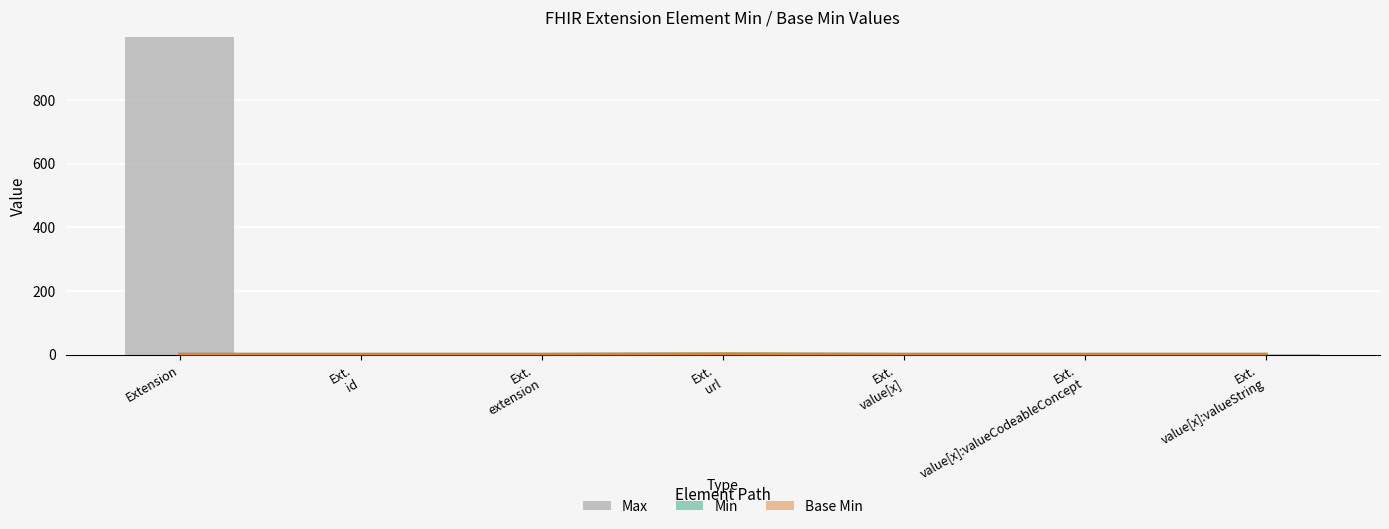

What is the value of the Base Min bar at the 6th from the left?

0.1